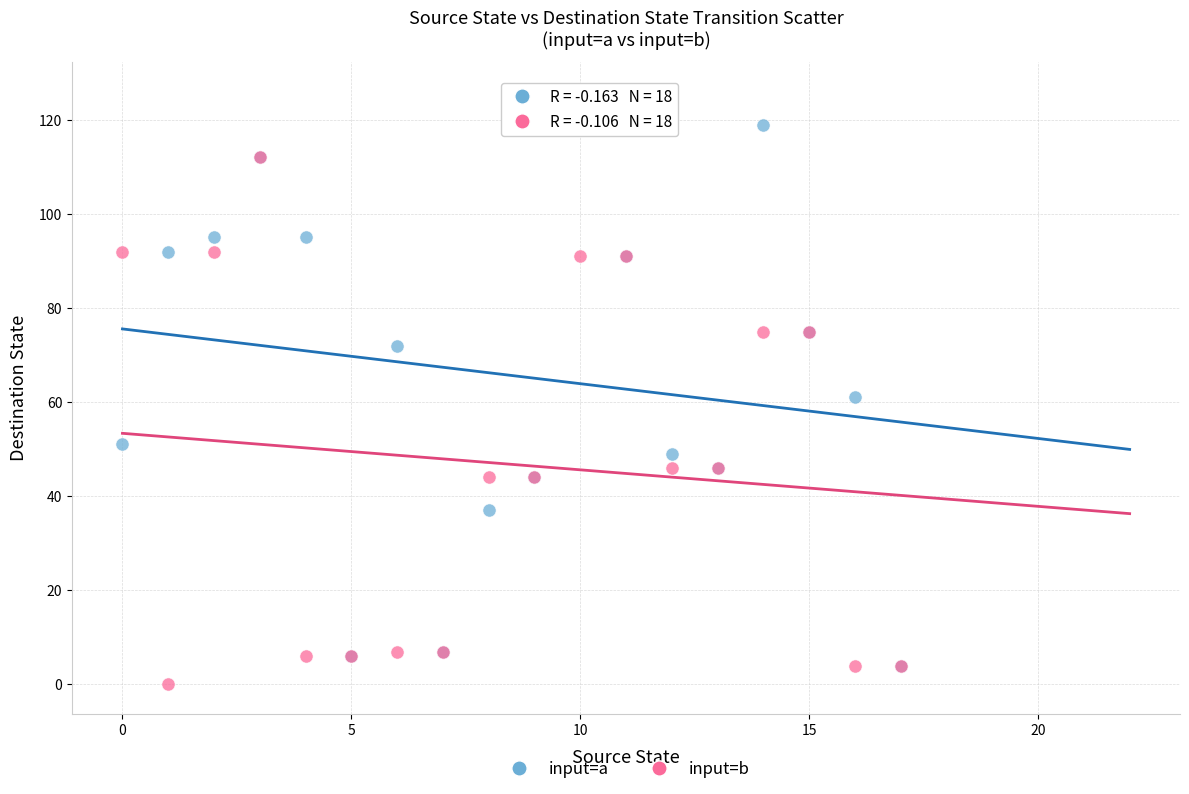

In the input=a series, what Y value is closest to 65?

61